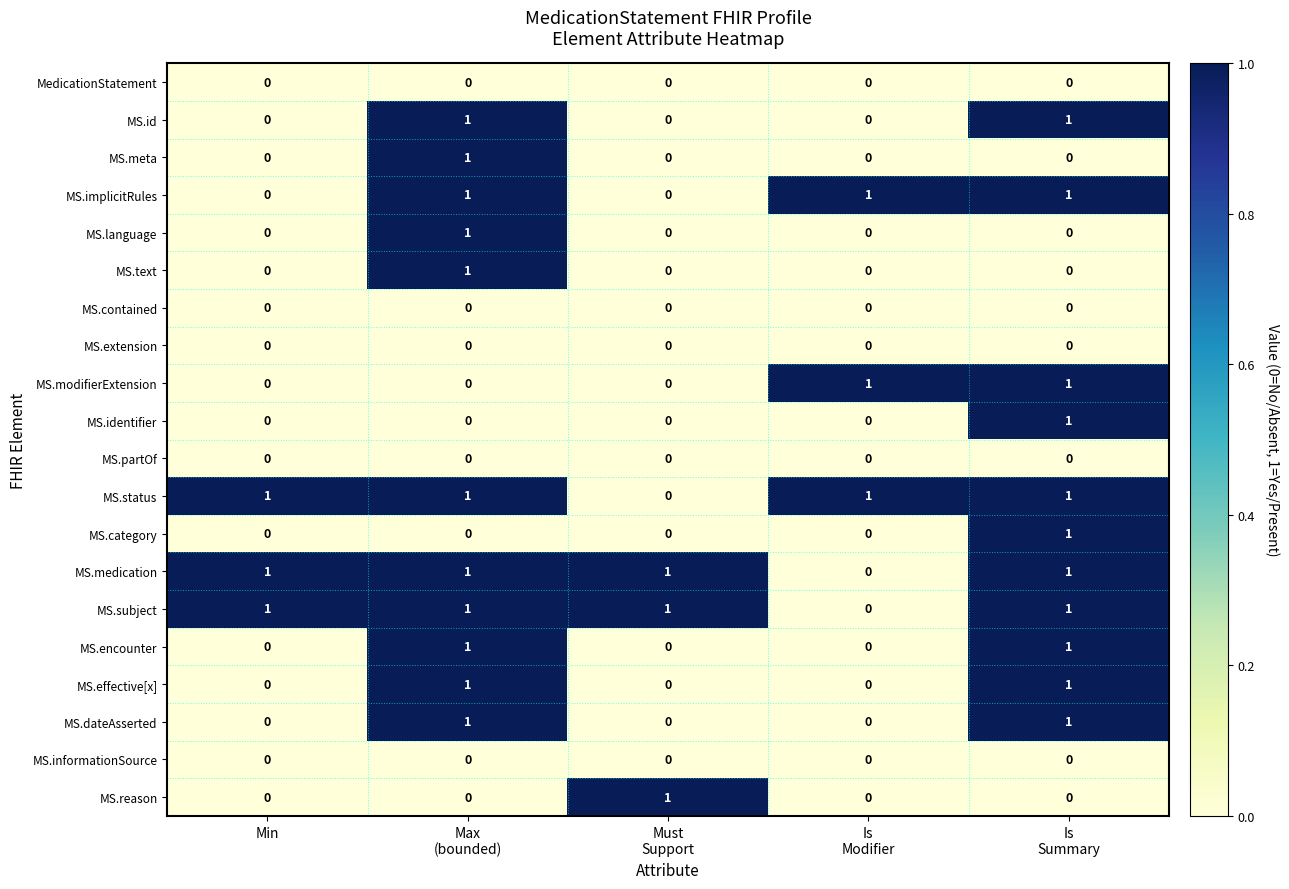

What is the total value across all series at Min?

3